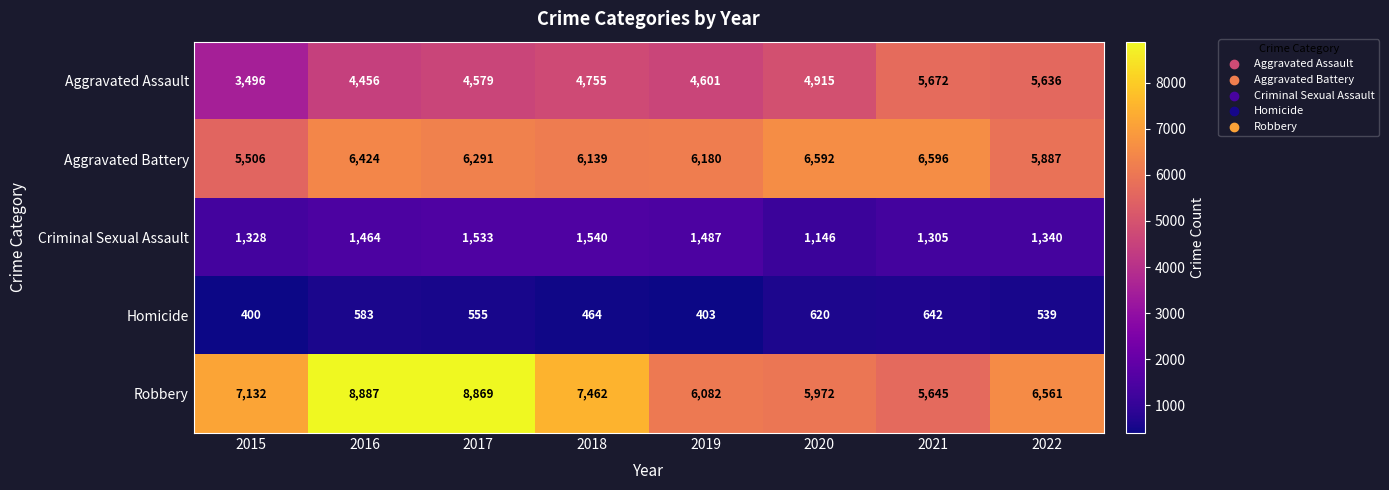

What is the average value of the Criminal Sexual Assault series?

1393